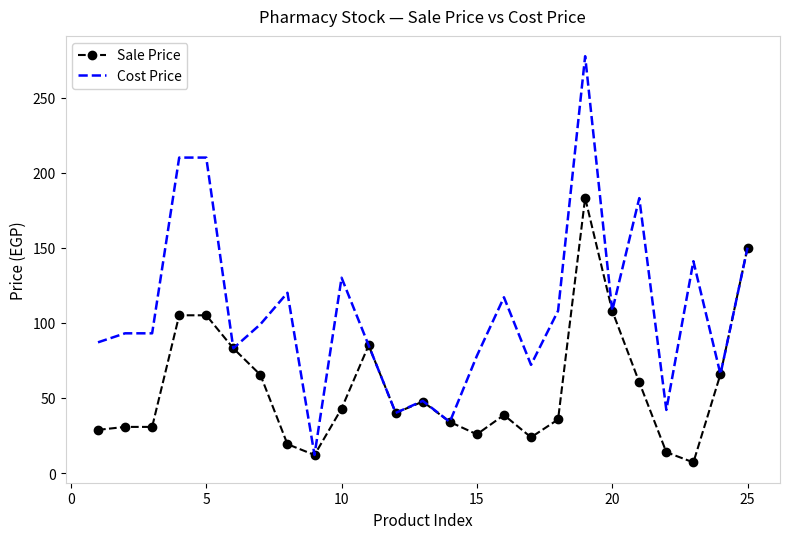

What is the lowest value of the Cost Price series?

12.0